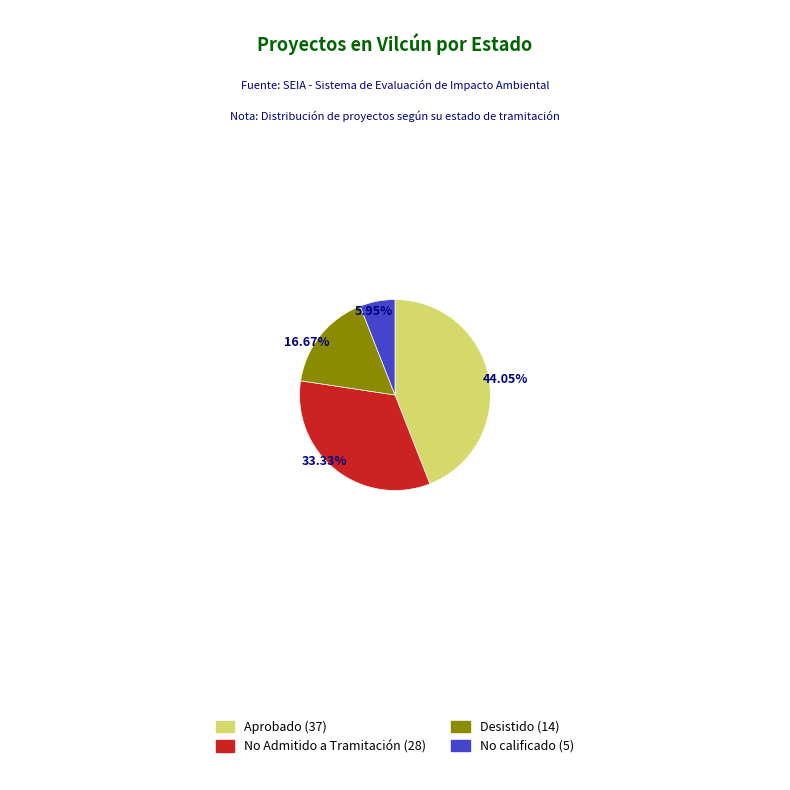

Which has a higher value, Desistido or No Admitido a Tramitación?

No Admitido a Tramitación